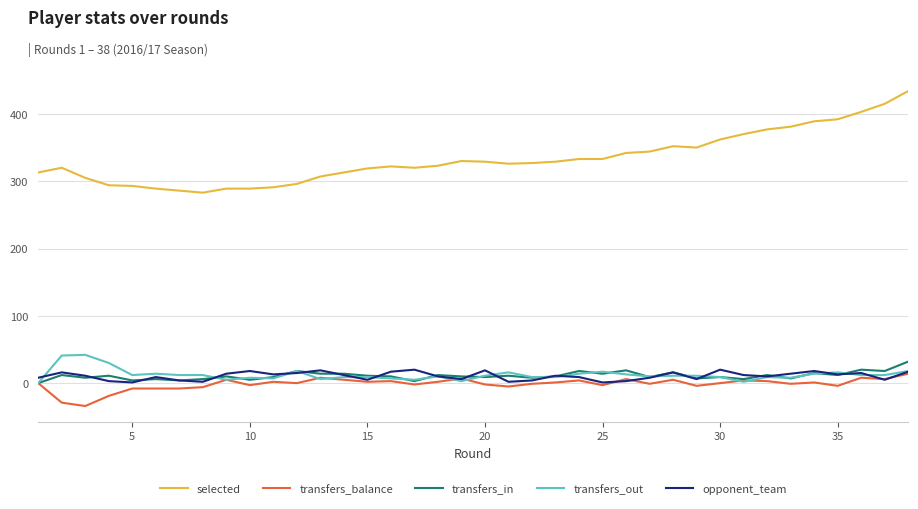

How many lines are shown in the chart?

5